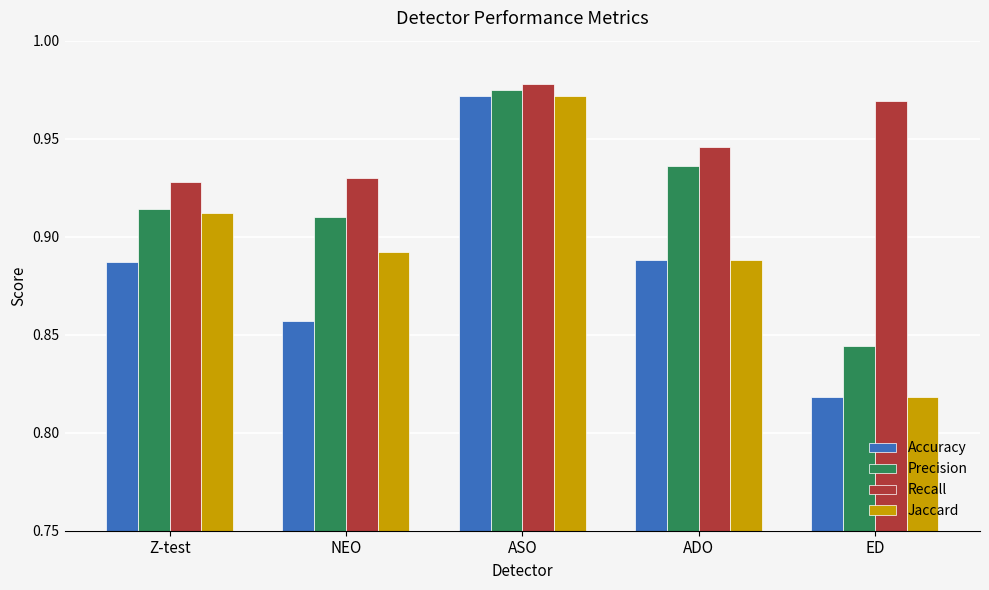

Between ADO and ED, which series saw the biggest shift?

Precision